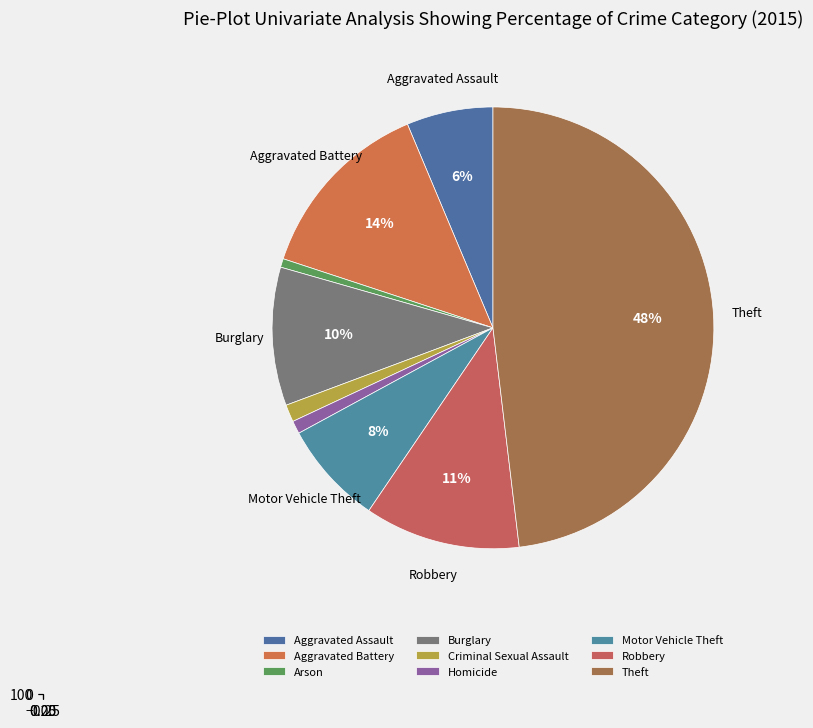

The Criminal Sexual Assault slice represents 11% of the pie. True or false?

False